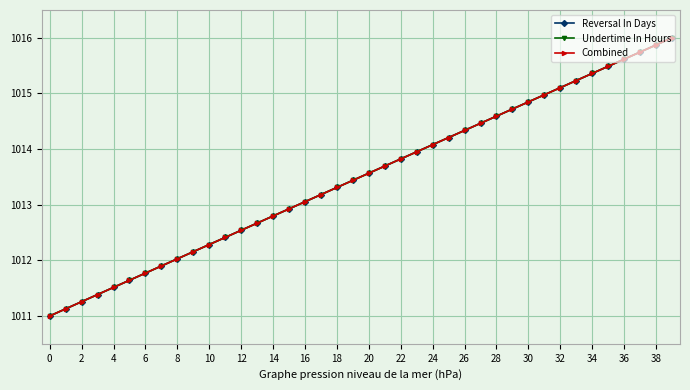

Reading right to left, transcribe all the data shown in this chart.

Reversal In Days: 1016.0	1015.9	1015.7	1015.6	1015.5	1015.4	1015.2	1015.1	1015.0	1014.8	1014.7	1014.6	1014.5	1014.3	1014.2	1014.1	1014.0	1013.8	1013.7	1013.6	1013.4	1013.3	1013.2	1013.1	1012.9	1012.8	1012.7	1012.5	1012.4	1012.3	1012.2	1012.0	1011.9	1011.8	1011.6	1011.5	1011.4	1011.3	1011.1	1011.0
Undertime In Hours: 1016.0	1015.9	1015.7	1015.6	1015.5	1015.4	1015.2	1015.1	1015.0	1014.8	1014.7	1014.6	1014.5	1014.3	1014.2	1014.1	1014.0	1013.8	1013.7	1013.6	1013.4	1013.3	1013.2	1013.1	1012.9	1012.8	1012.7	1012.5	1012.4	1012.3	1012.2	1012.0	1011.9	1011.8	1011.6	1011.5	1011.4	1011.3	1011.1	1011.0
Combined: 1016.0	1015.9	1015.7	1015.6	1015.5	1015.4	1015.2	1015.1	1015.0	1014.8	1014.7	1014.6	1014.5	1014.3	1014.2	1014.1	1014.0	1013.8	1013.7	1013.6	1013.4	1013.3	1013.2	1013.1	1012.9	1012.8	1012.7	1012.5	1012.4	1012.3	1012.2	1012.0	1011.9	1011.8	1011.6	1011.5	1011.4	1011.3	1011.1	1011.0